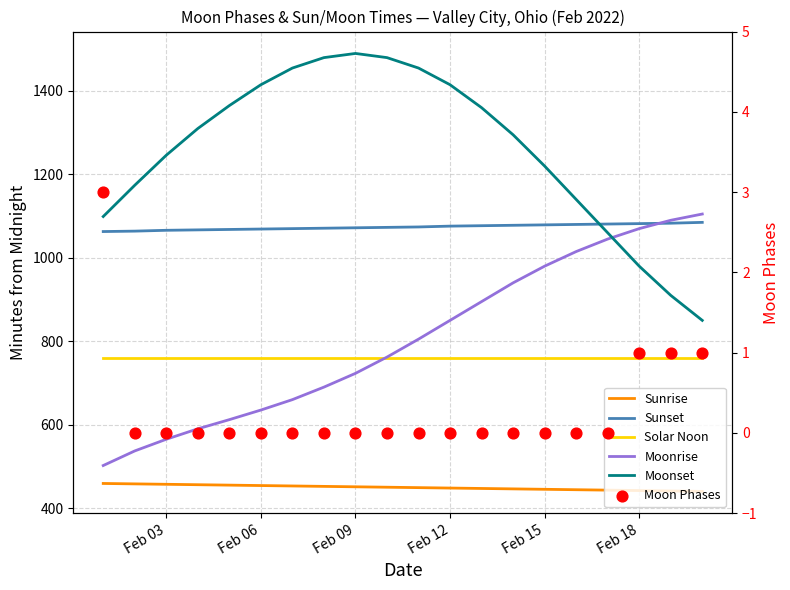

Is the value of Moon Phases at Feb 18 greater than the value of Solar Noon at 13?

No